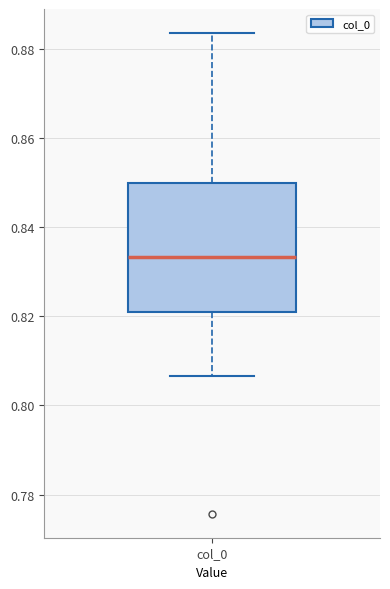

Where does the lower whisker of the box for col_0 end on the y-axis? The values are not printed on the chart, so give them approximately, as read against the axis.

0.806